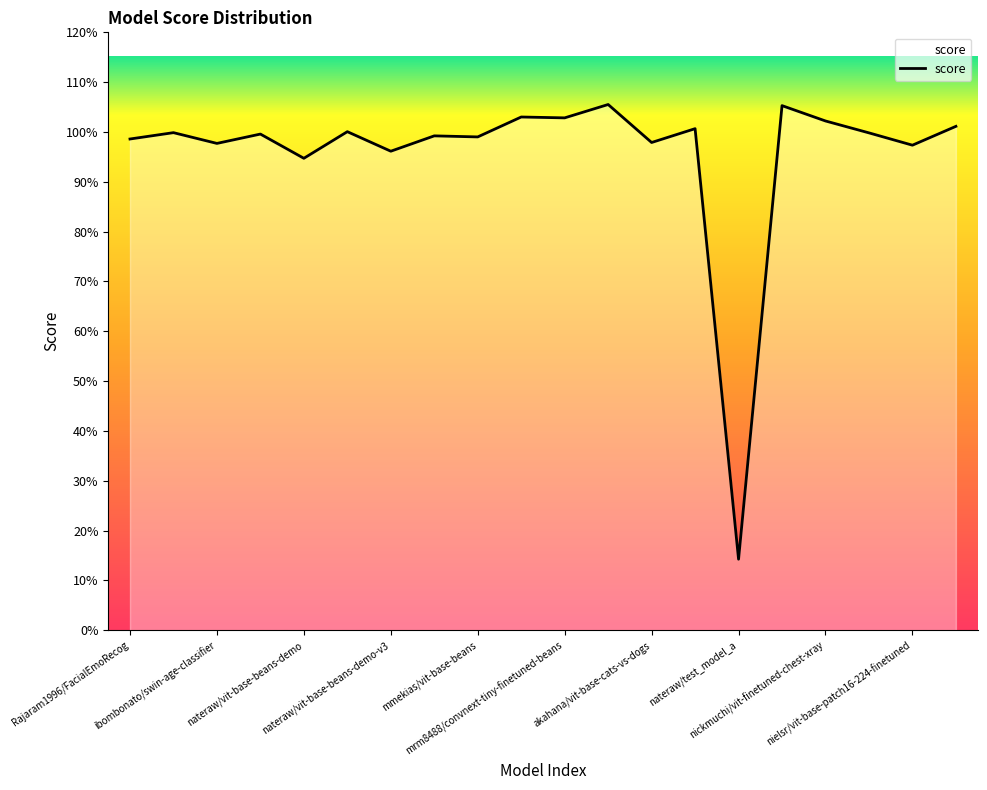

Does the chart have visible grid lines?

No